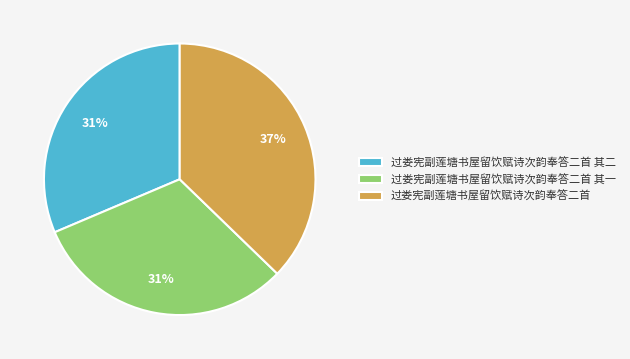

Does 过娄宪副莲塘书屋留饮赋诗次韵奉答二首 account for over 50% of the chart?

No